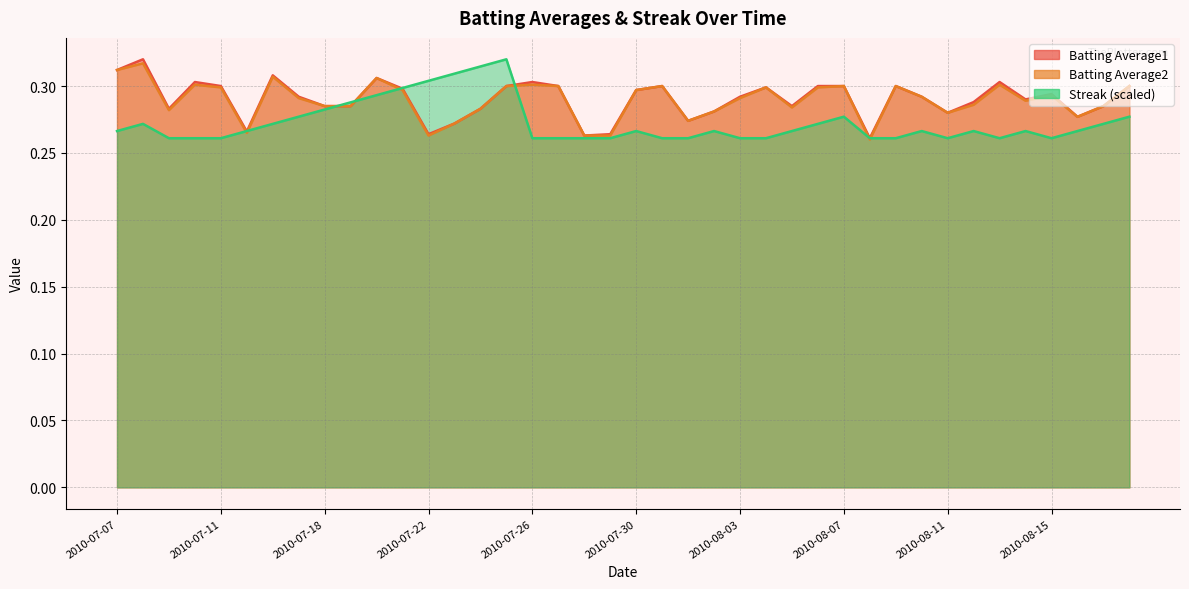

What is the label of the 40th point from the right?

2010-07-07